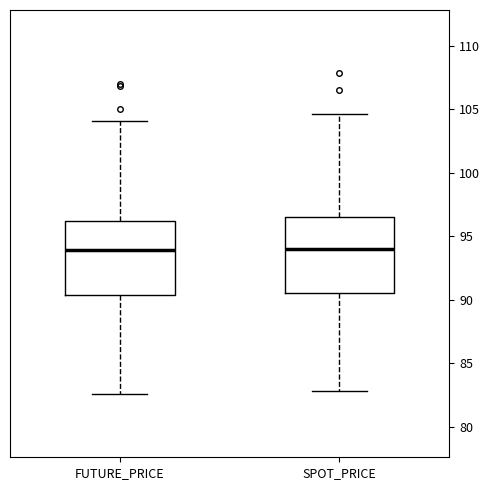

Reading left to right, transcribe this box plot: for each box, give where its median line is, the range the box spans, and where its two whiskers end, as read against the y-axis. The values are not printed on the chart, so give them approximately, as read against the axis.

FUTURE_PRICE: median 94.0, box 90.5 to 96.0, whiskers 82.5 to 104.0
SPOT_PRICE: median 94.0, box 90.5 to 96.5, whiskers 83.0 to 104.5